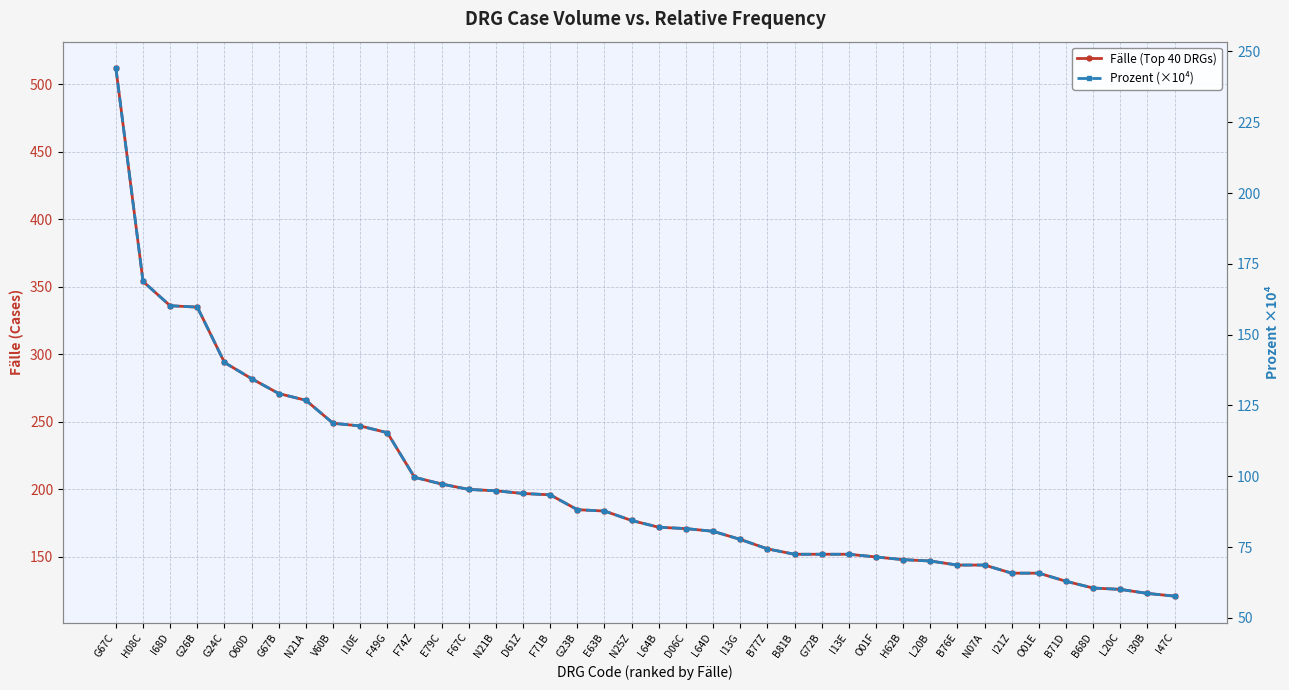

What are all the series names shown in the legend?

Fälle (Top 40 DRGs), Prozent (×10⁴)